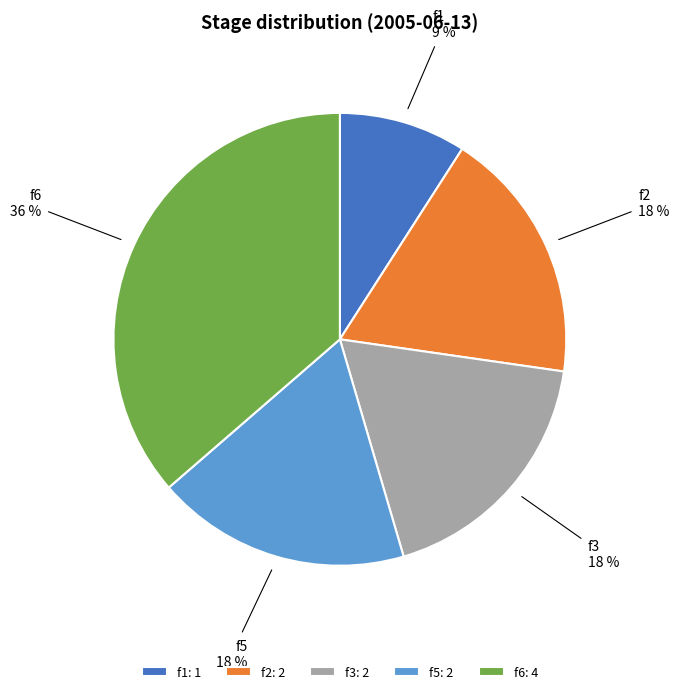

What is the largest slice in the pie chart?

f6